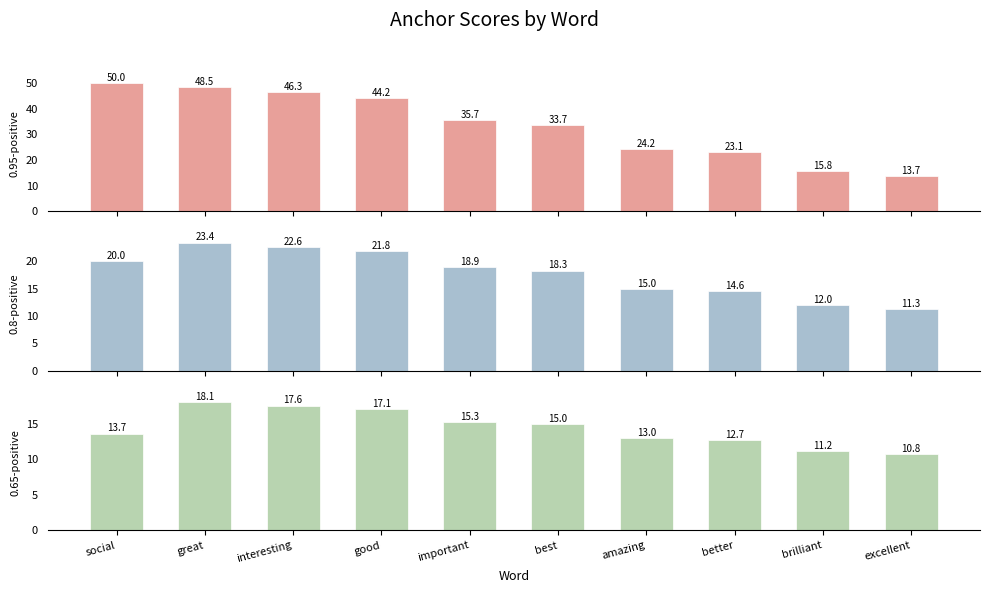

Rank the series at amazing from lowest to highest value.

0.65-positive anchor score, 0.8-positive anchor score, 0.95-positive anchor score